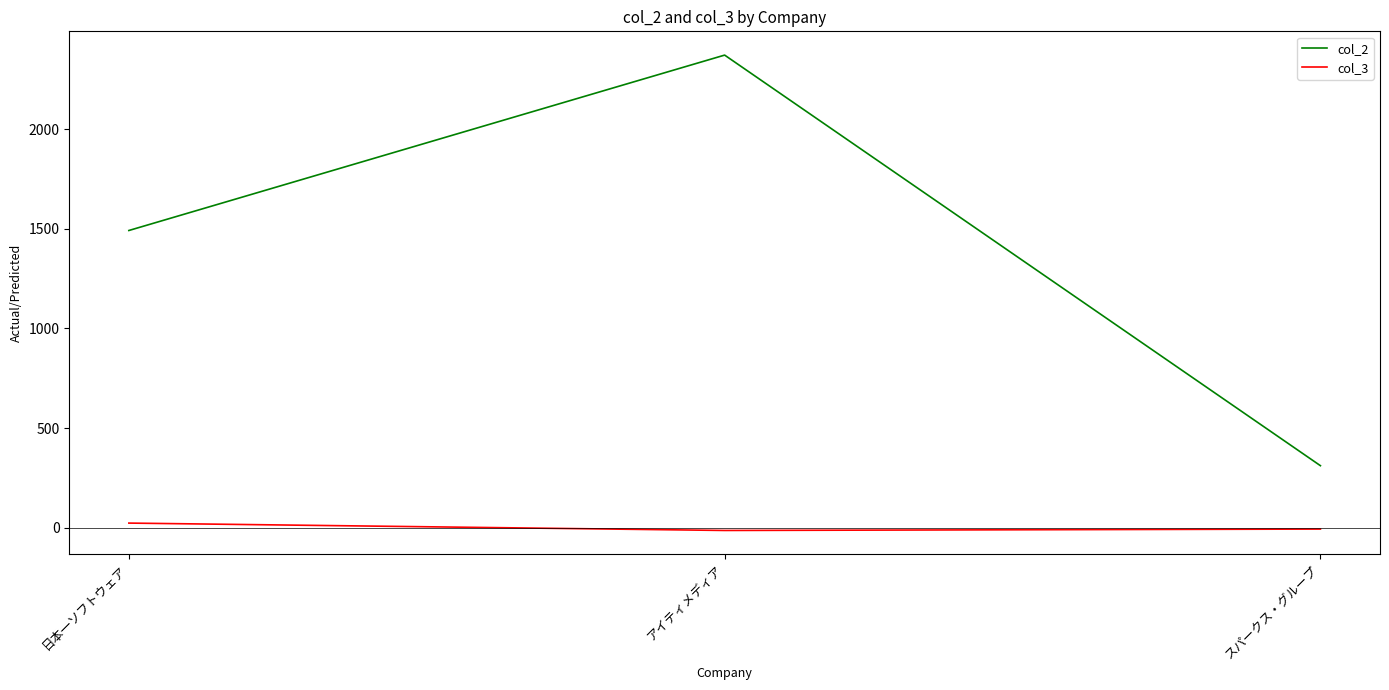

What position from the left is スパークス・グループ?

3